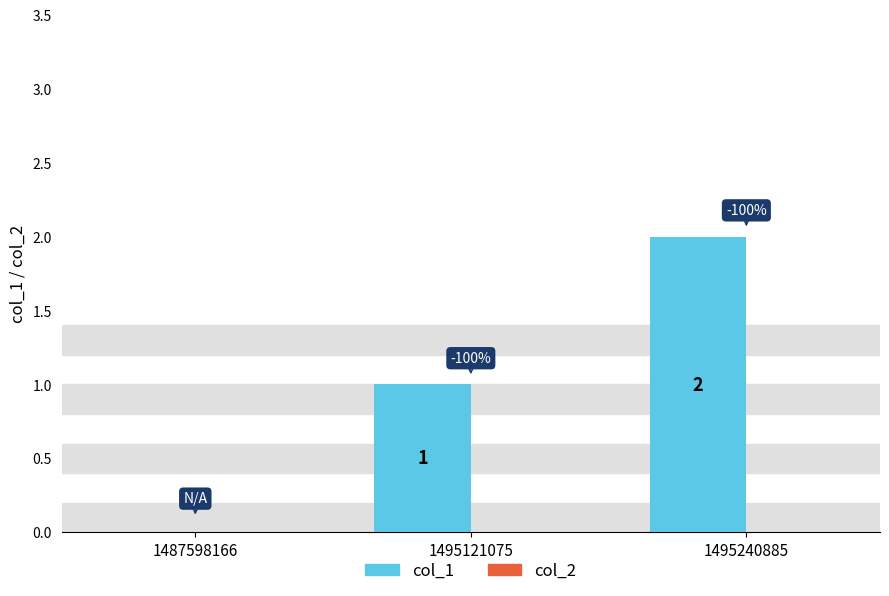

How many values are above zero?

2